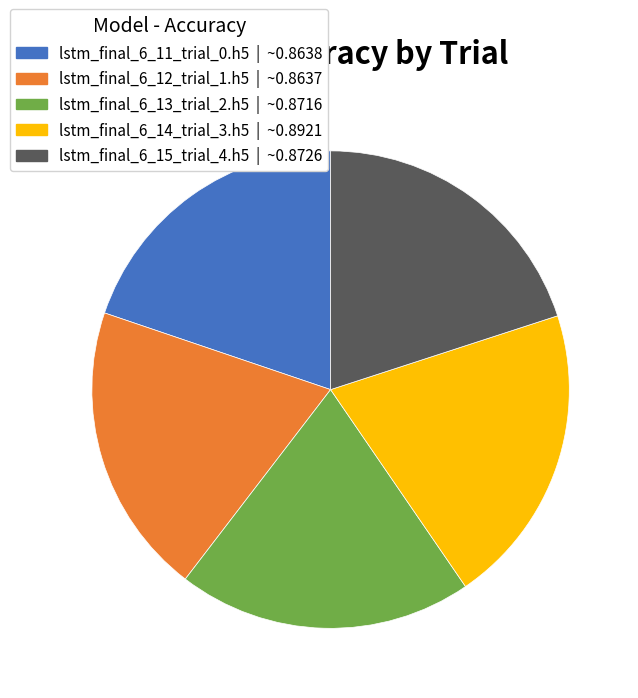

True or false: lstm_final_6_14_trial_3.h5 accounts for 15% of the total.

False